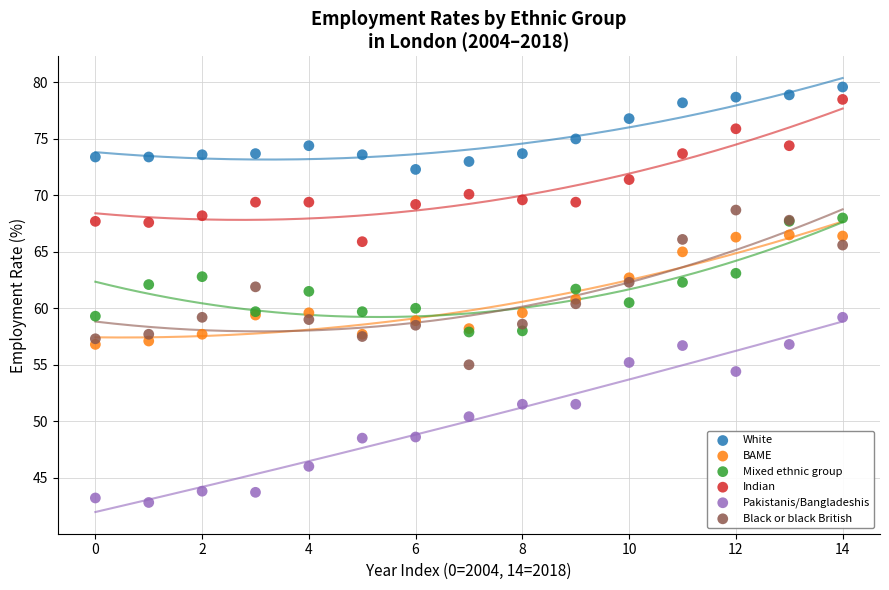

Which series contains the highest Y value?

White